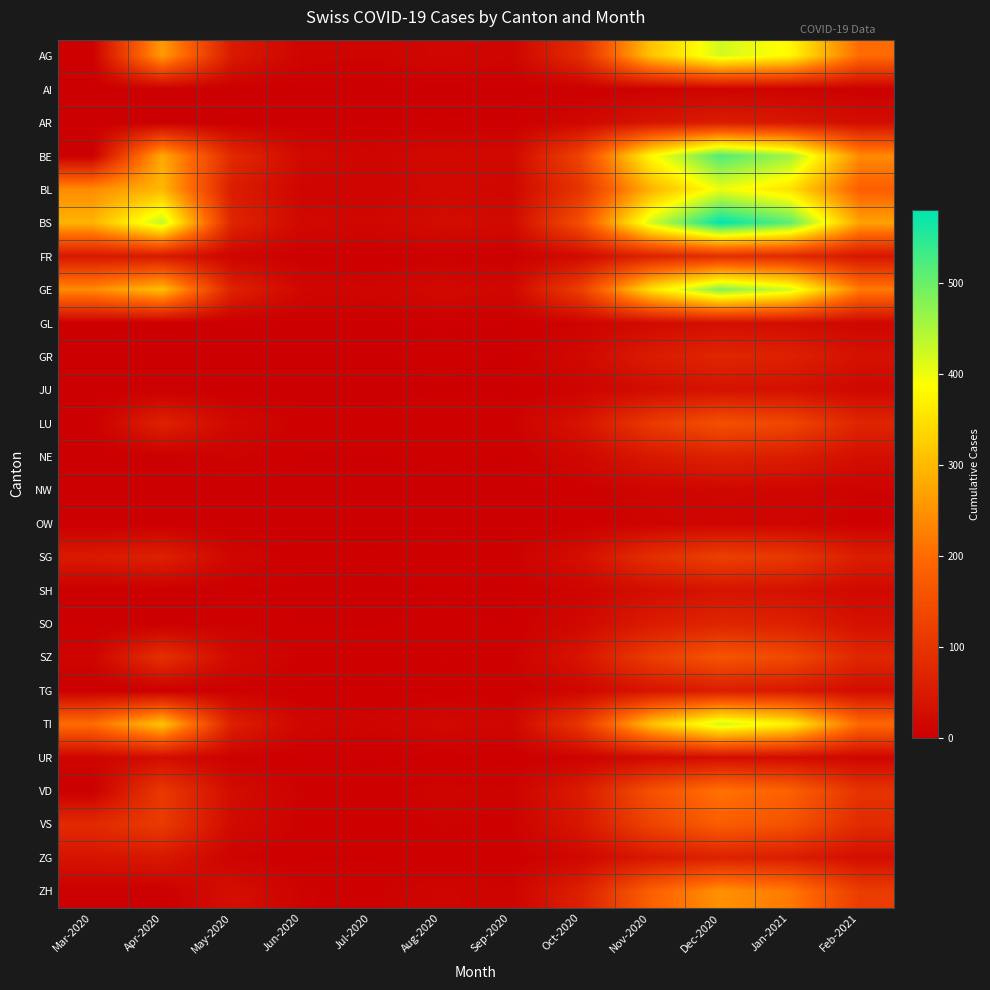

Which series changed the most between Oct-2020 and Feb-2021?

BS